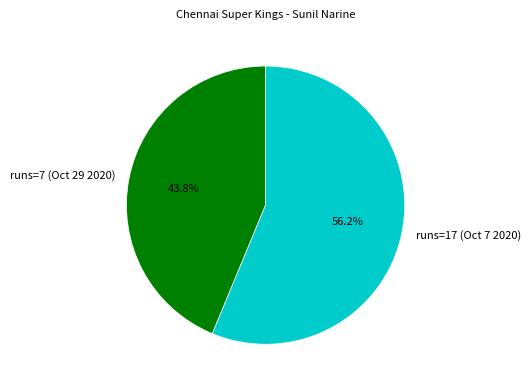

Between runs=7 (Oct 29 2020) and runs=17 (Oct 7 2020), which is larger?

runs=17 (Oct 7 2020)